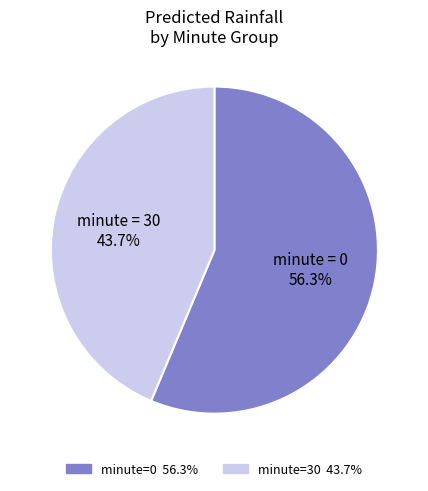

Is there any slice that represents more than half of the pie?

Yes